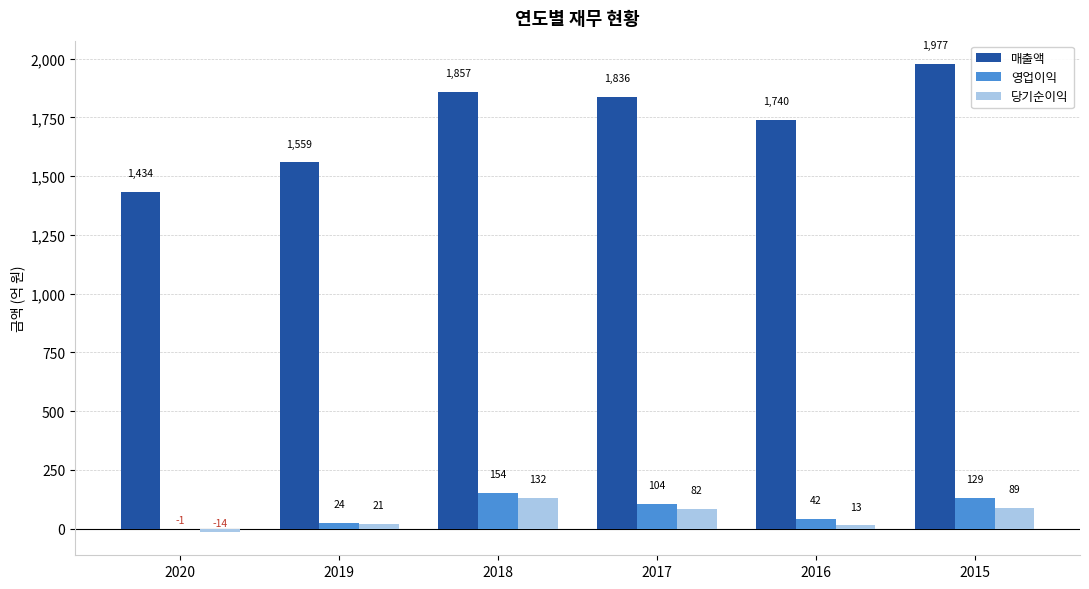

Where does the 매출액 series first go above 1835?

2018